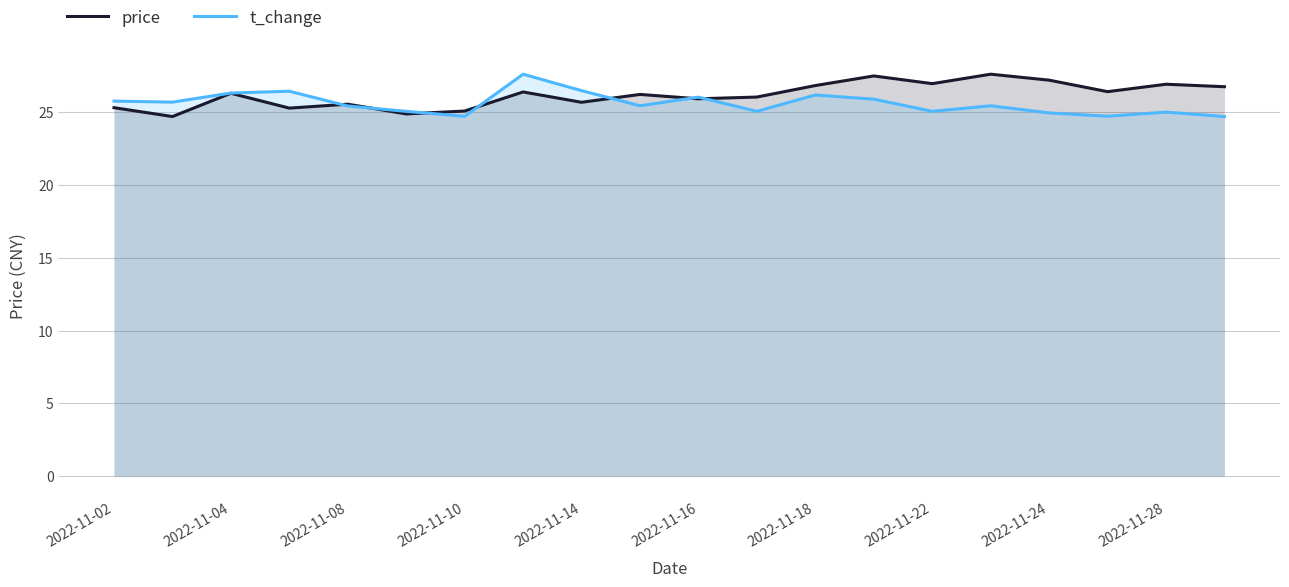

What is the minimum value shown in the chart?

24.7